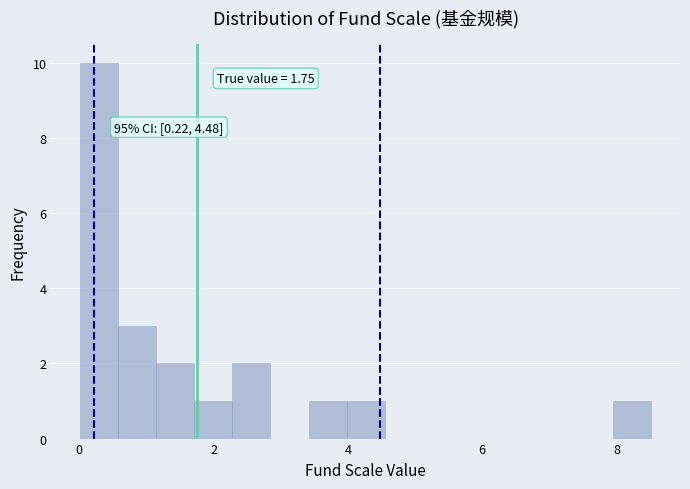

Read against the x-axis, roughly where is the centre of the tallest bar?

0.2